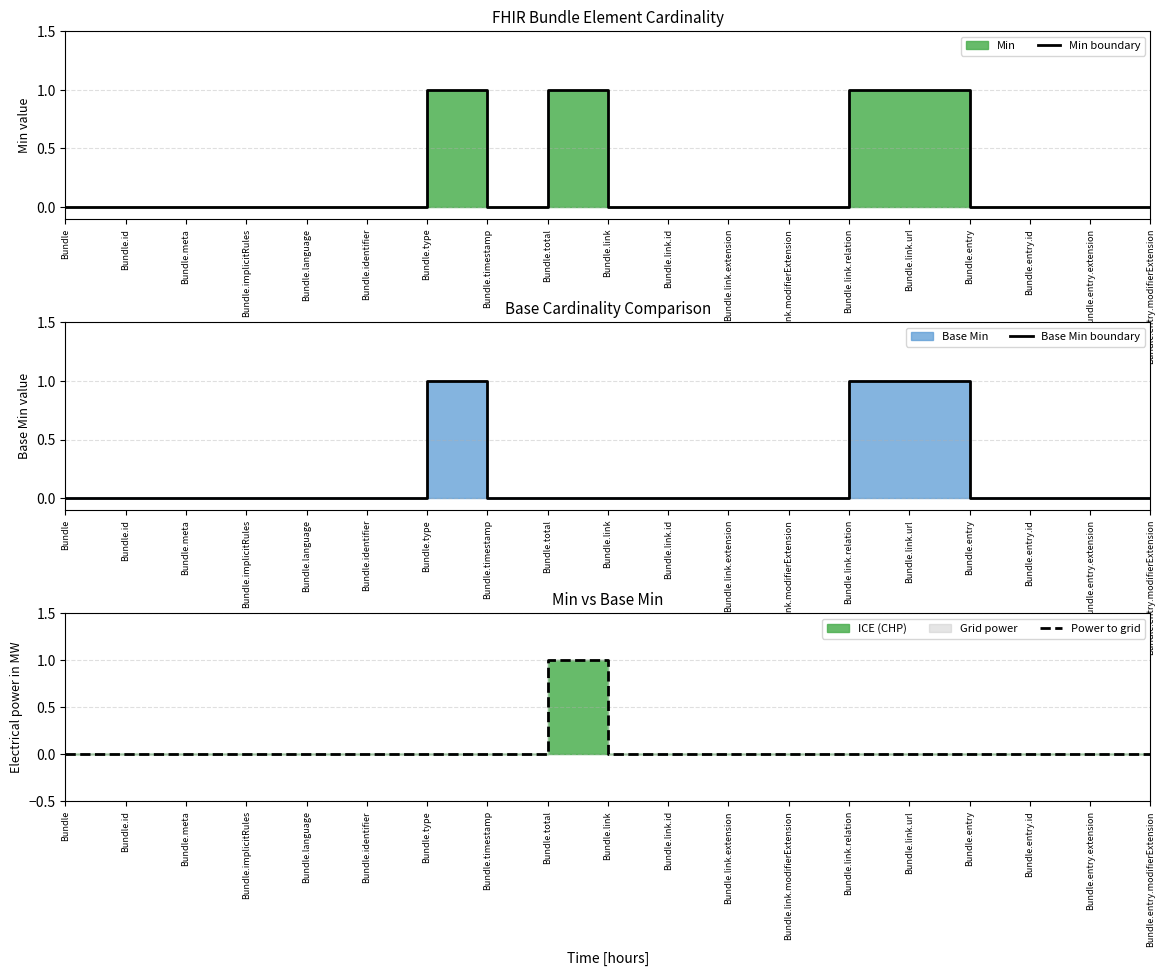

What is the difference between the maximum and minimum values in the Min boundary series?

1